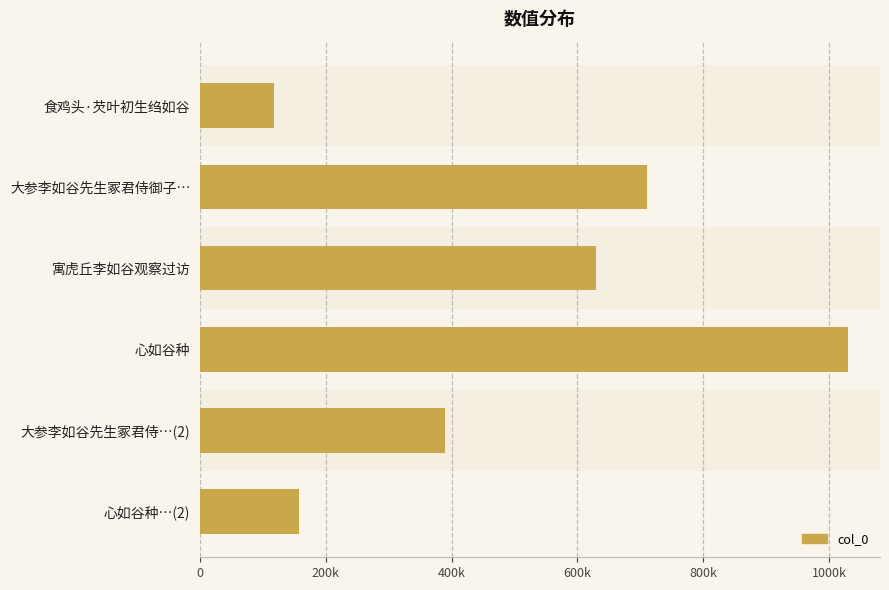

At which label is the value closest to 573553?

寓虎丘李如谷观察过访